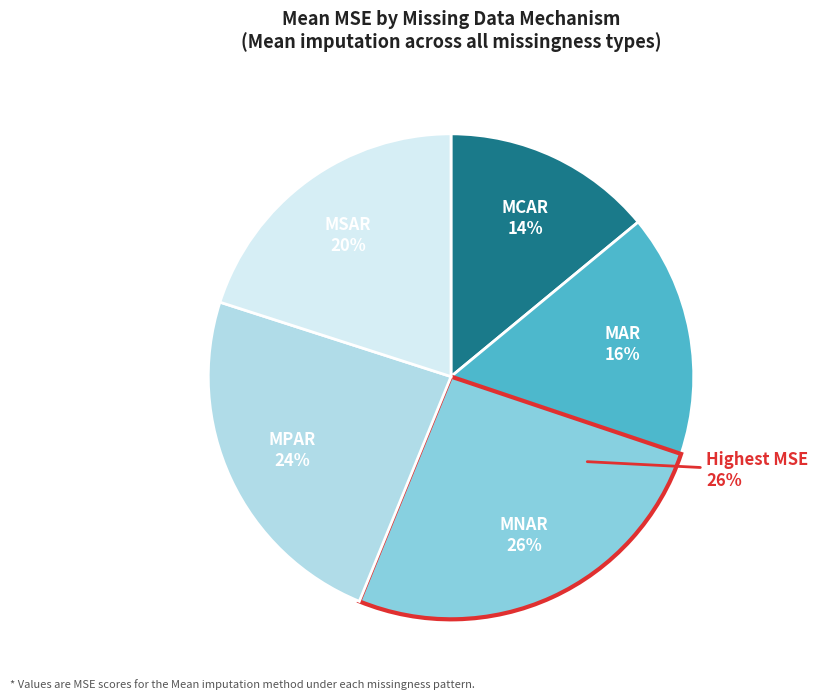

To the nearest percent, what is the combined percentage of MAR and MCAR?

30%